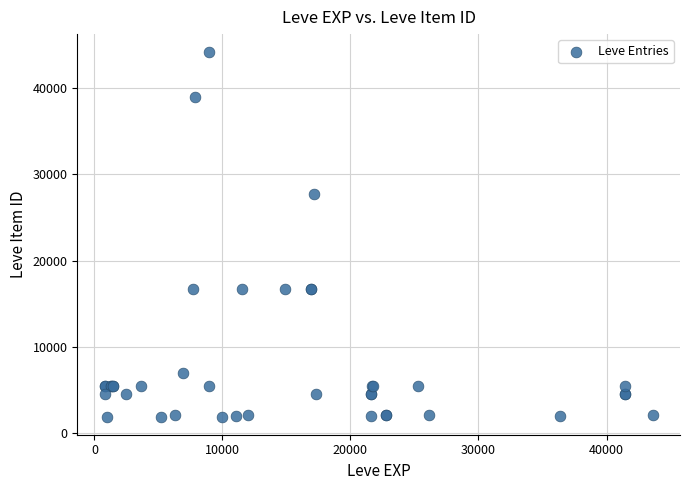

What Y value in the scatter plot is closest to 23052?

27772